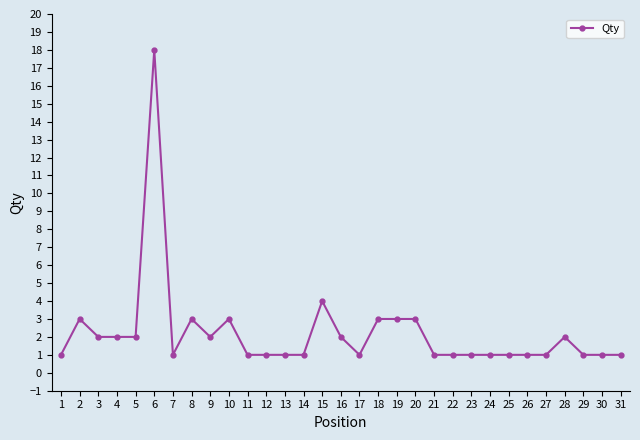

Reading left to right, what are all the values shown in this chart?

1	3	2	2	2	18	1	3	2	3	1	1	1	1	4	2	1	3	3	3	1	1	1	1	1	1	1	2	1	1	1